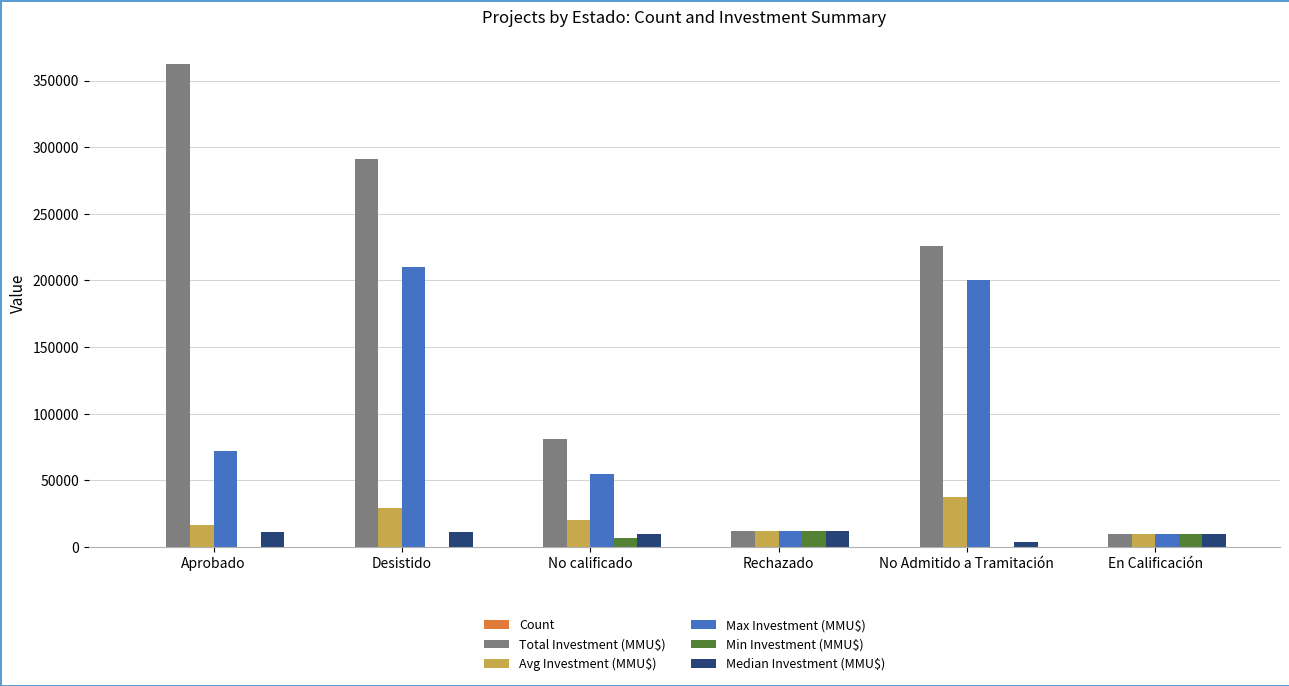

Is it true that Max Investment (MMU$) equals 210000.0 at Desistido?

True